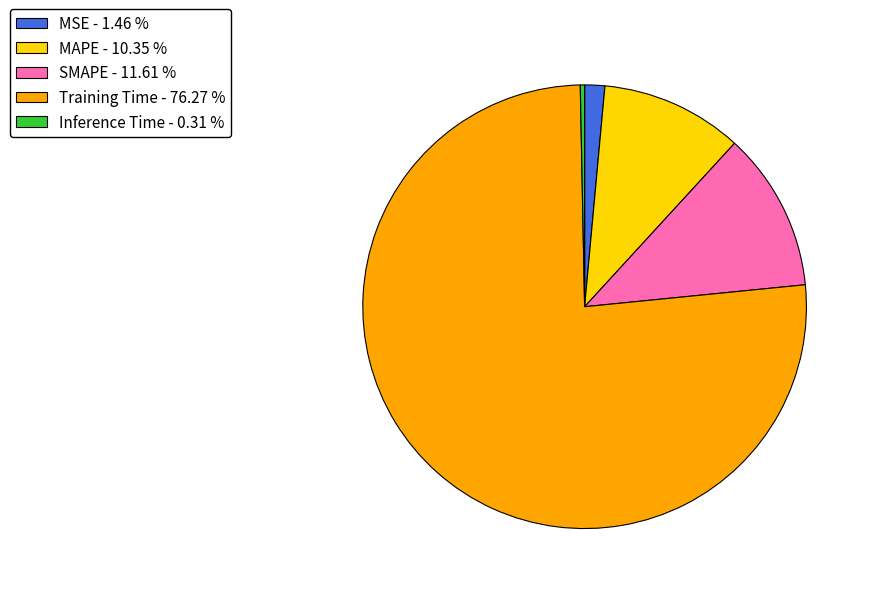

How many segments does this pie chart have?

5